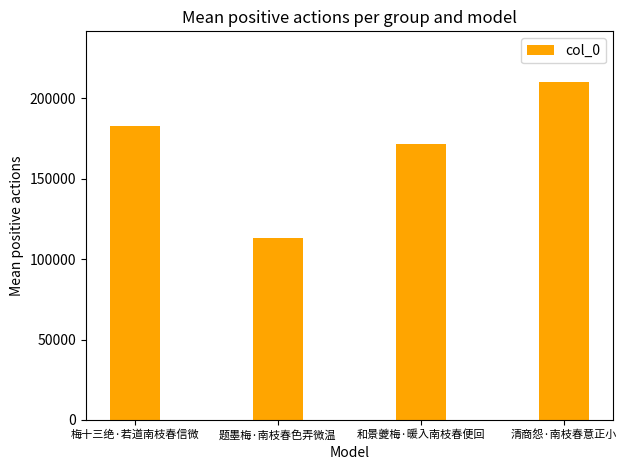

Reading right to left, what are all the values shown in this chart?

210161	171483	113117	182712